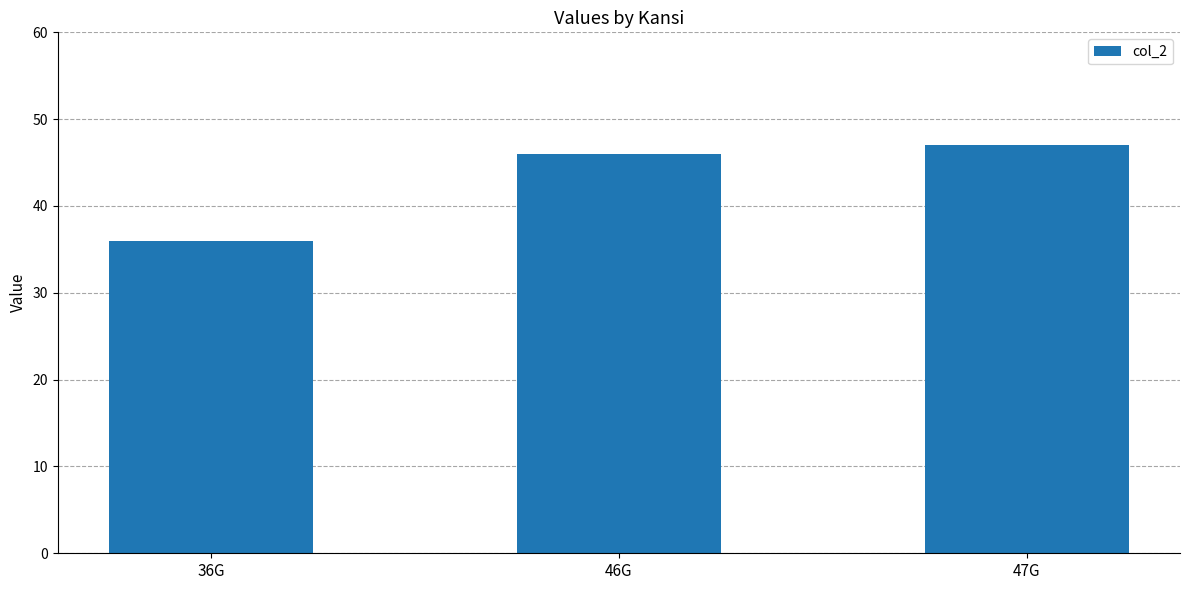

The chart shows a value of 61 at 46G. True or false?

False